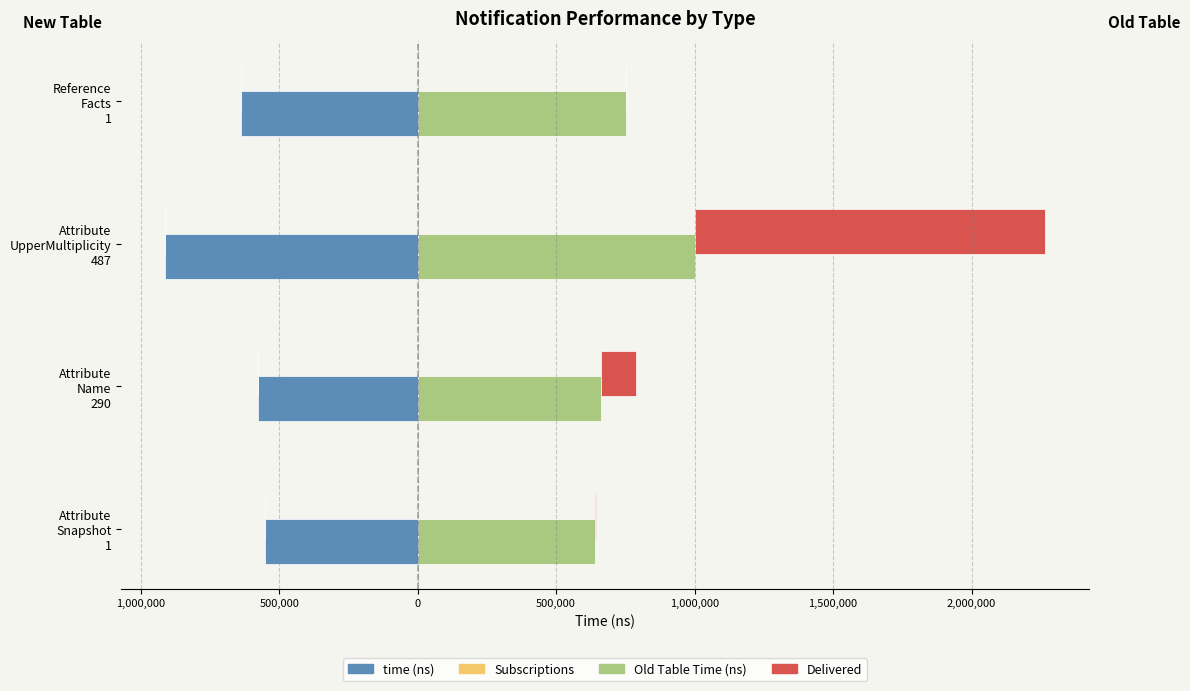

Reading left to right, transcribe all the data shown in this chart.

time (ns): -552014.6	-575488.2	-910639.8	-638717.8
Subscriptions: -367.0	-367.0	-367.0	-185.0
Old Table Time (ns): 640637.3	663331.2	1002492.2	753541.6
Delivered: 2000.0	125000.0	1263000.0	0.0